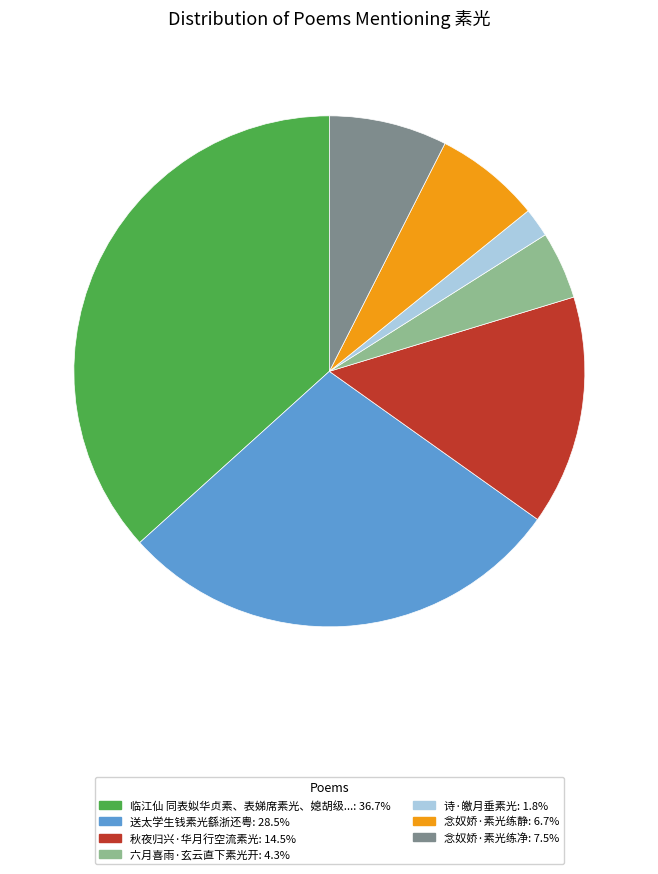

Is there a majority slice in this chart?

No